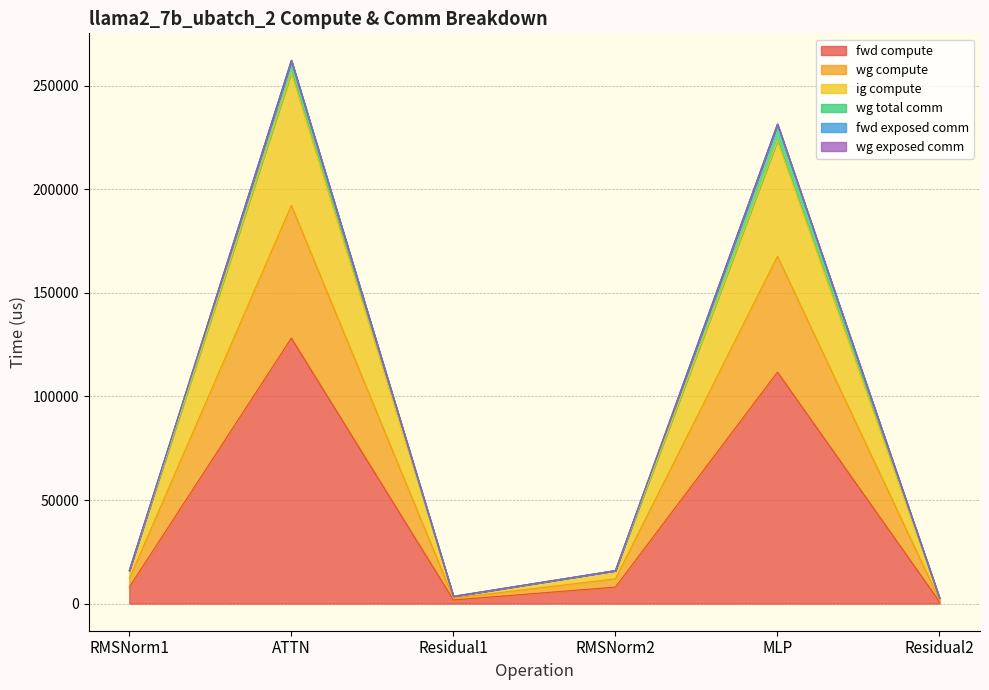

What is the maximum value shown in the chart?

256396.4